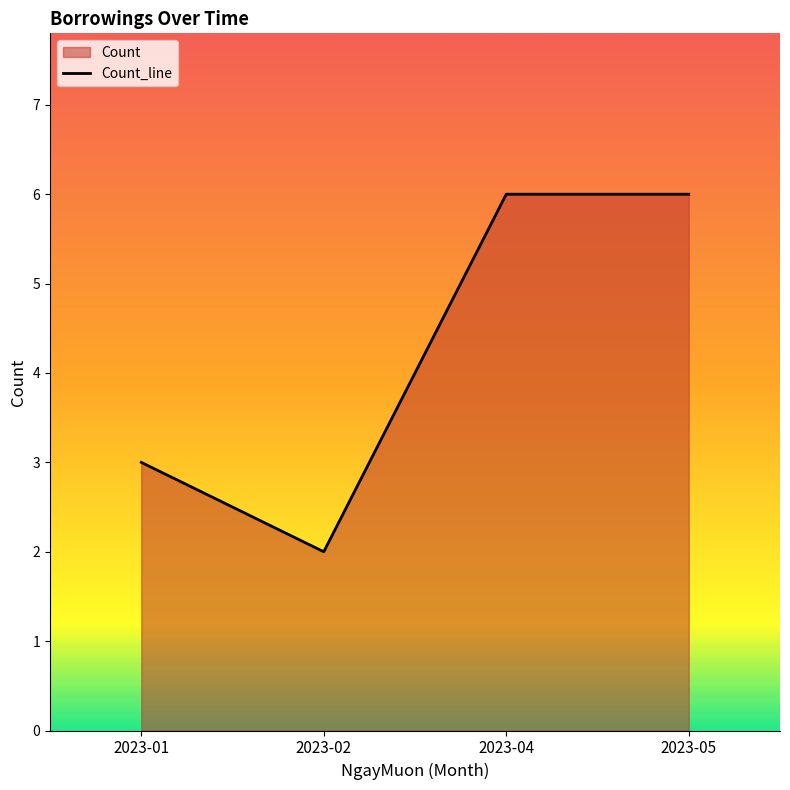

How many lines are shown in the chart?

1